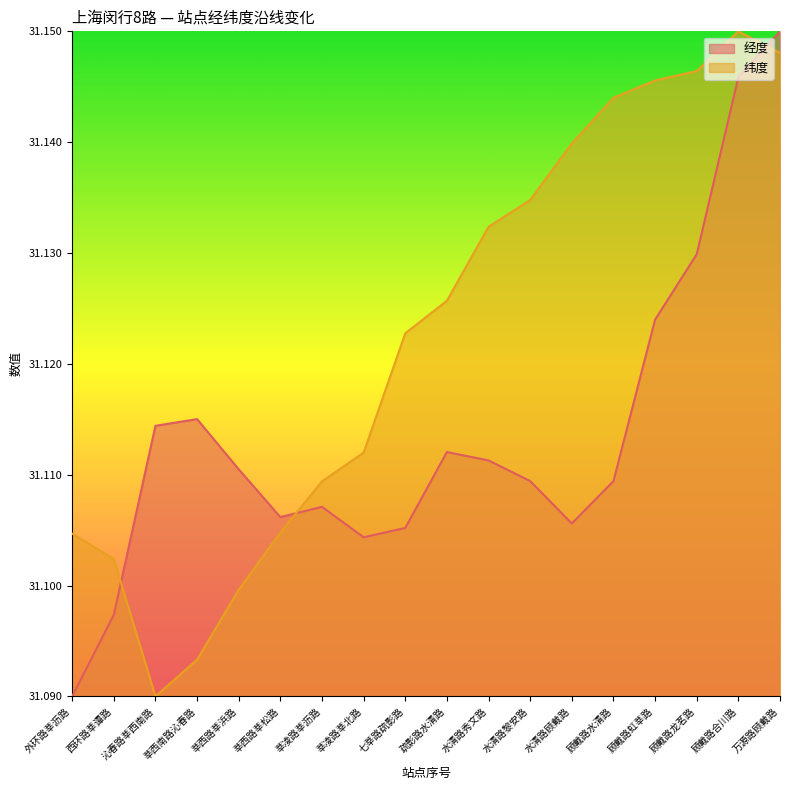

Read the 纬度 value at 莘西南路沁春路.

31.1